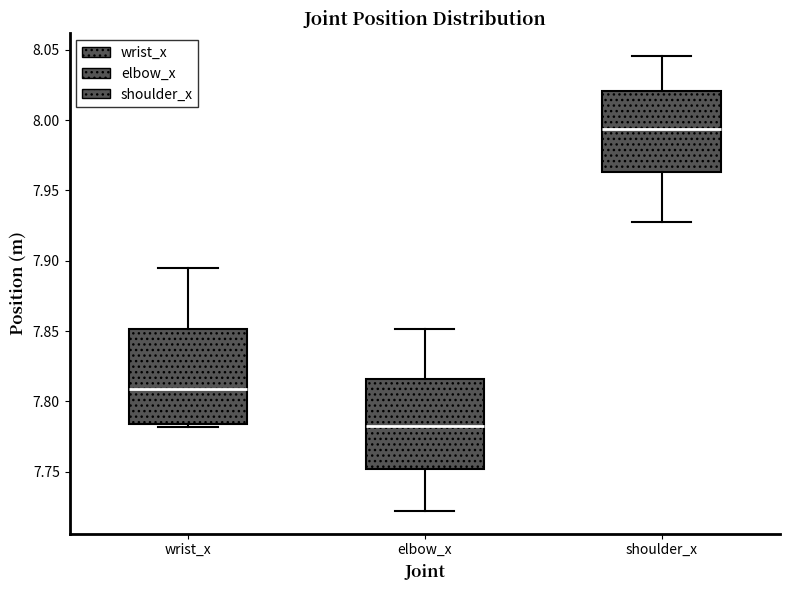

Which box has the highest median line?

shoulder_x